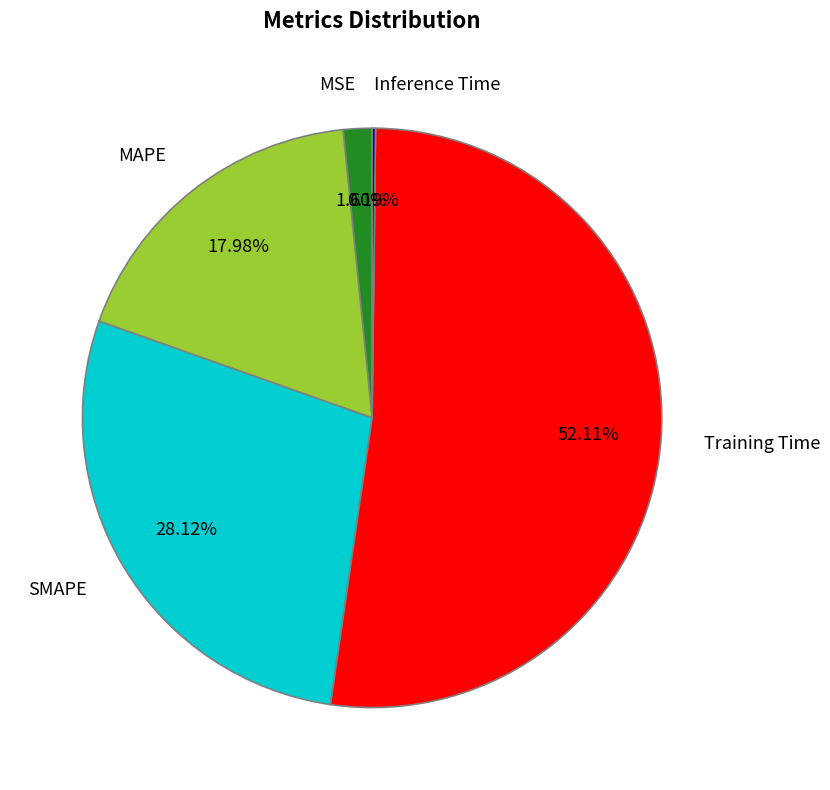

Between MSE and MAPE, which is larger?

MAPE